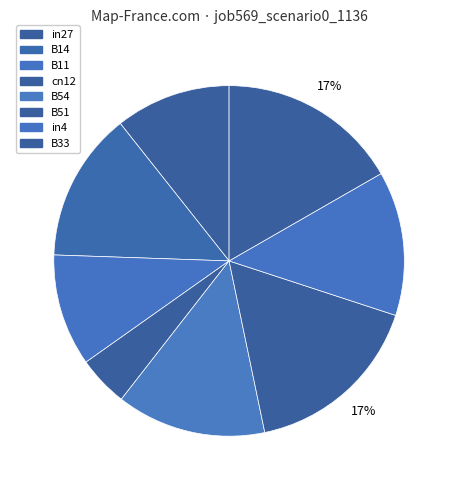

Count the number of slices in the pie.

8